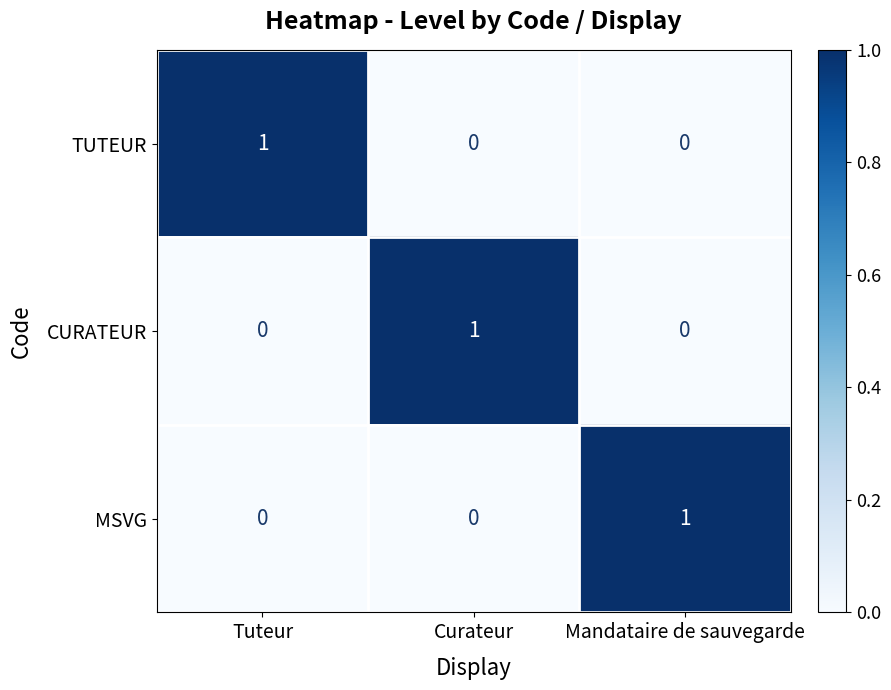

At how many categories does at least one series exceed 0?

3